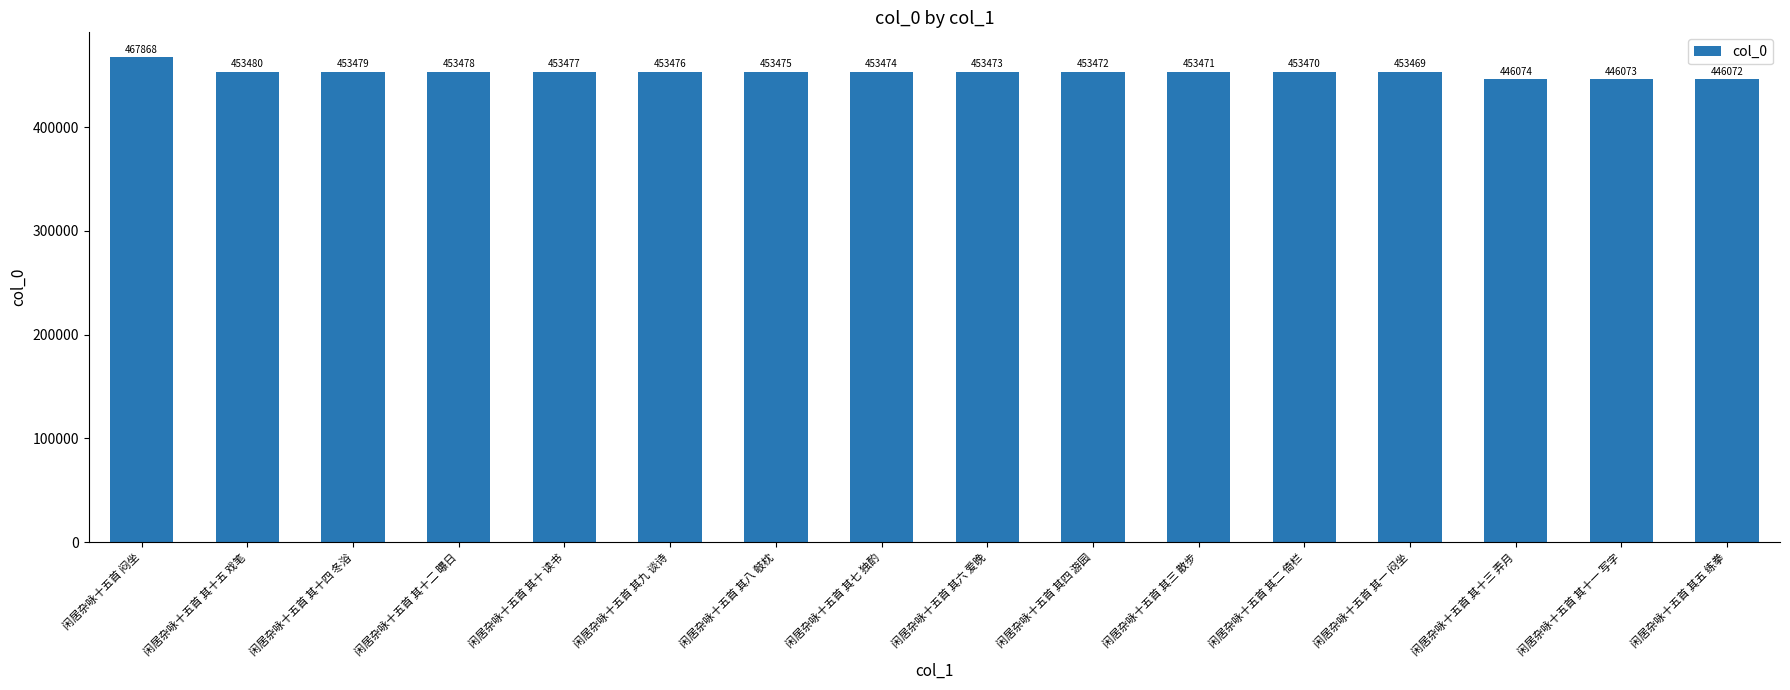

Approximately how many times larger is the value at 闲居杂咏十五首 其三 散步 compared to 闲居杂咏十五首 其五 练拳?

1.0